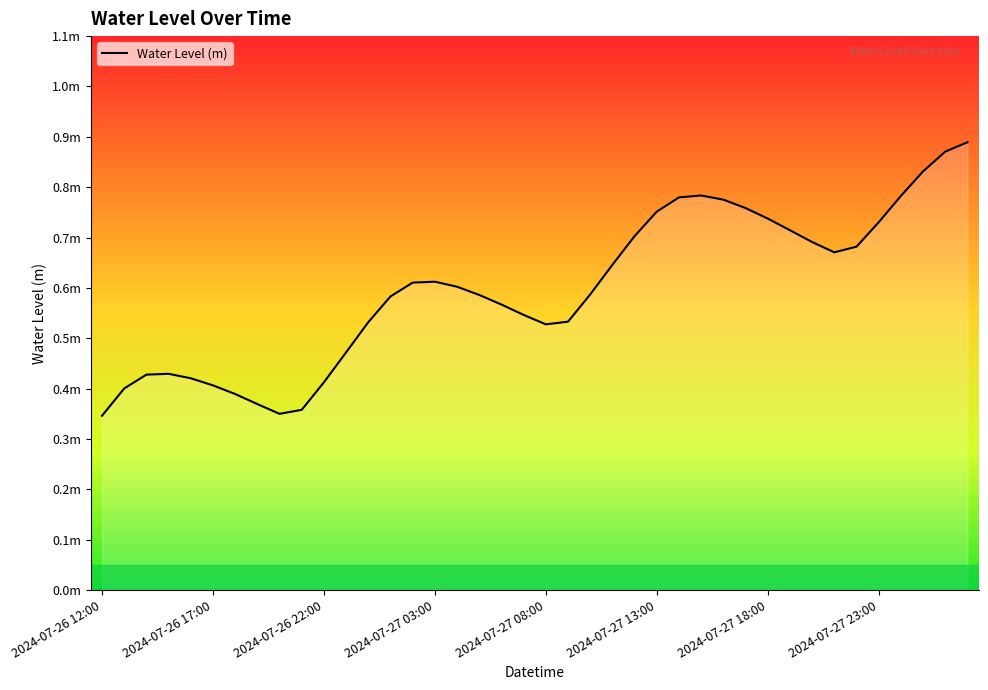

Does the chart have visible grid lines?

No